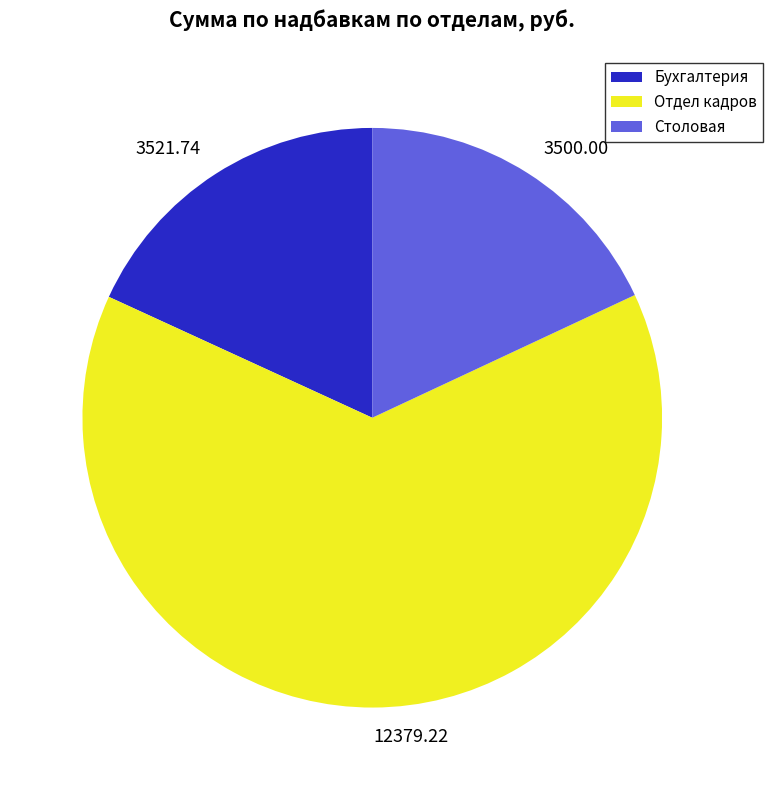

Is there any slice that represents more than half of the pie?

Yes